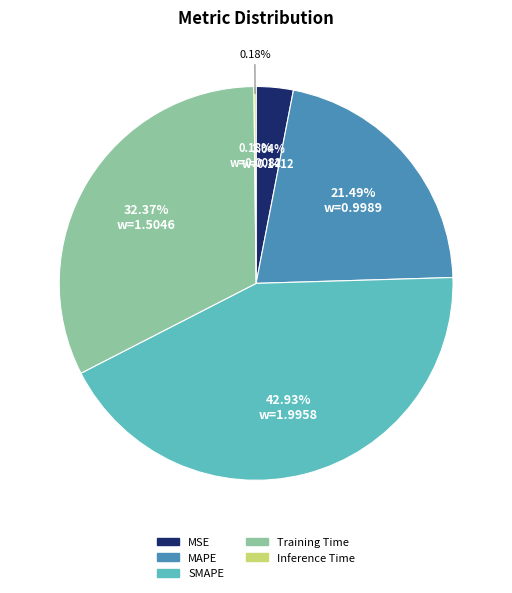

How many segments does this pie chart have?

5